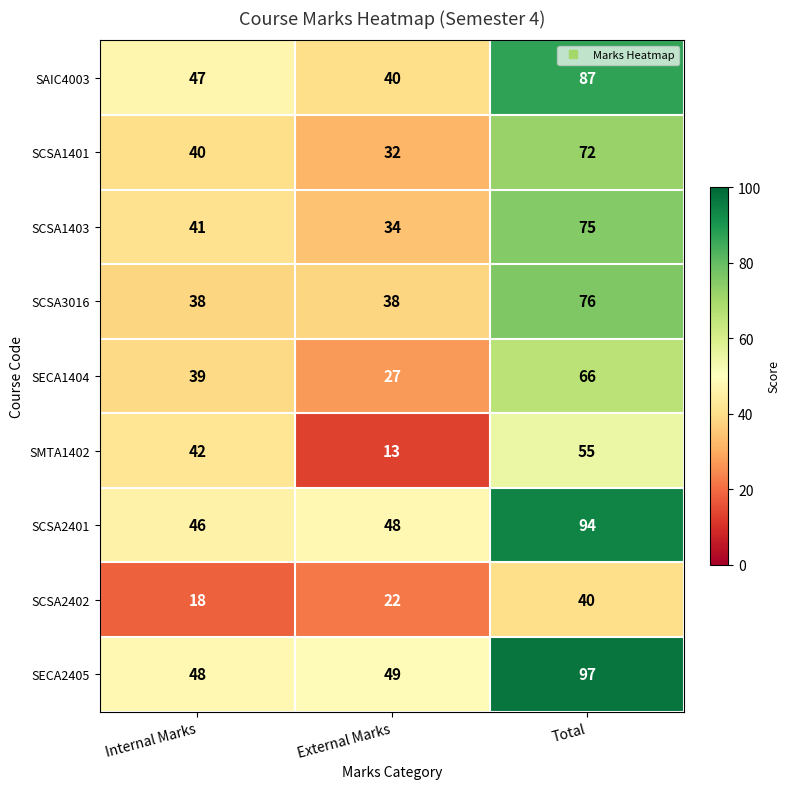

List the labels in order of SMTA1402 value, largest first.

Total, Internal Marks, External Marks